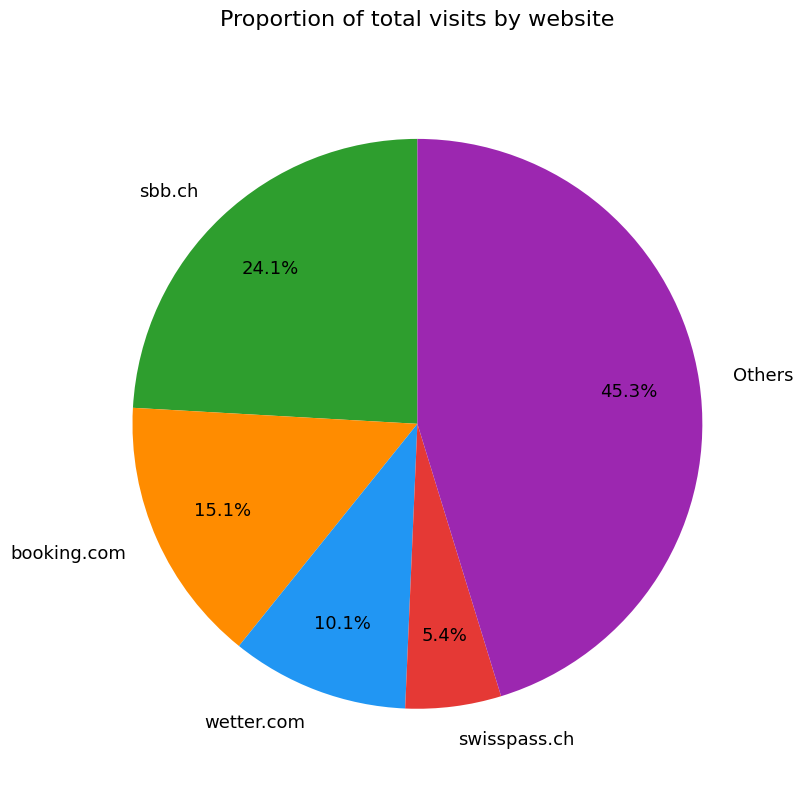

How many slices are in this pie chart?

5